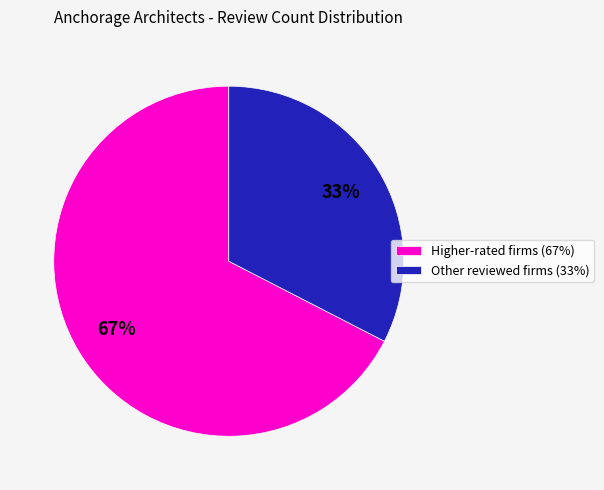

Which slice is the smallest?

Other reviewed firms (33%)